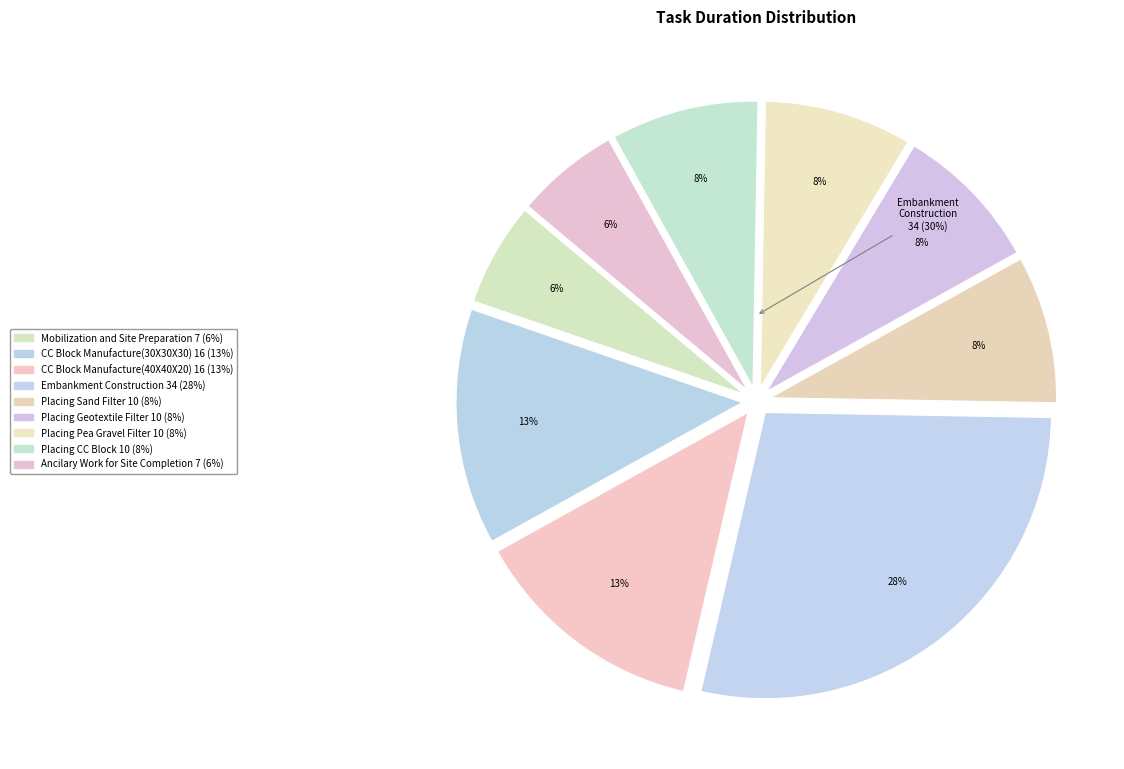

The Embankment Construction slice represents 17% of the pie. True or false?

False